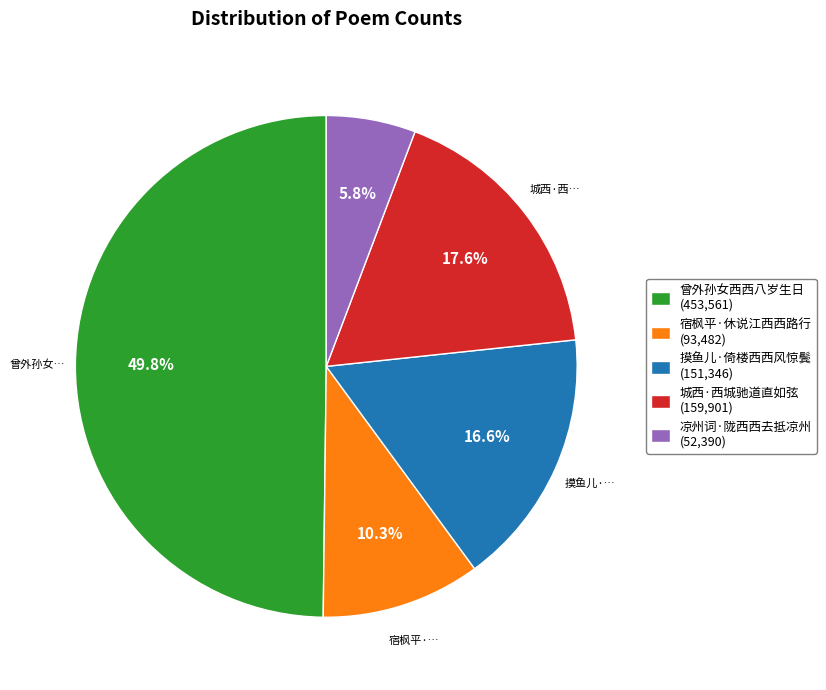

Is the sum of 曾外孙女西西八岁生日 and 摸鱼儿·倚楼西西风惊鬓 greater than half?

Yes